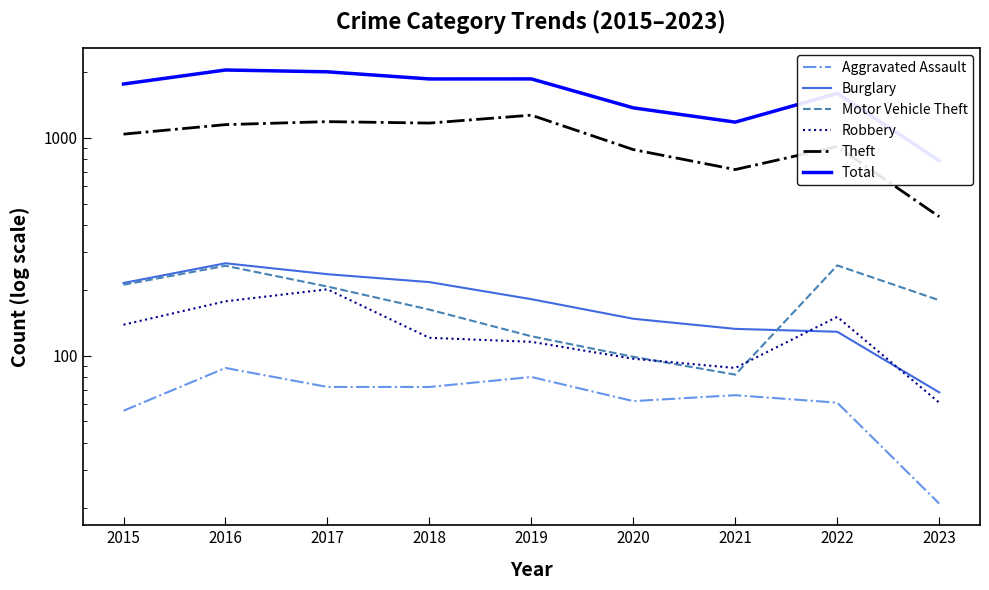

True or false: Total and Theft cross at least once.

False